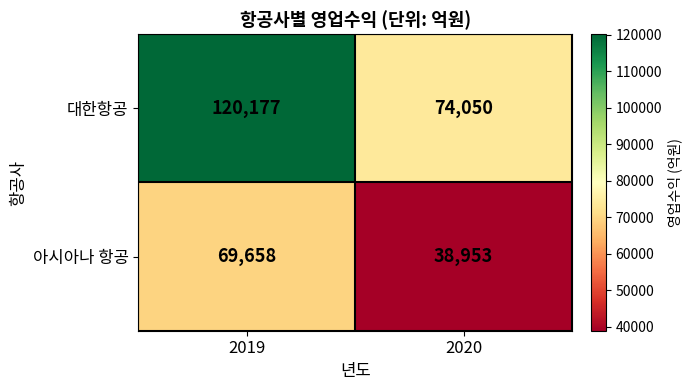

Rank the series by their average value, from highest to lowest.

대한항공, 아시아나 항공